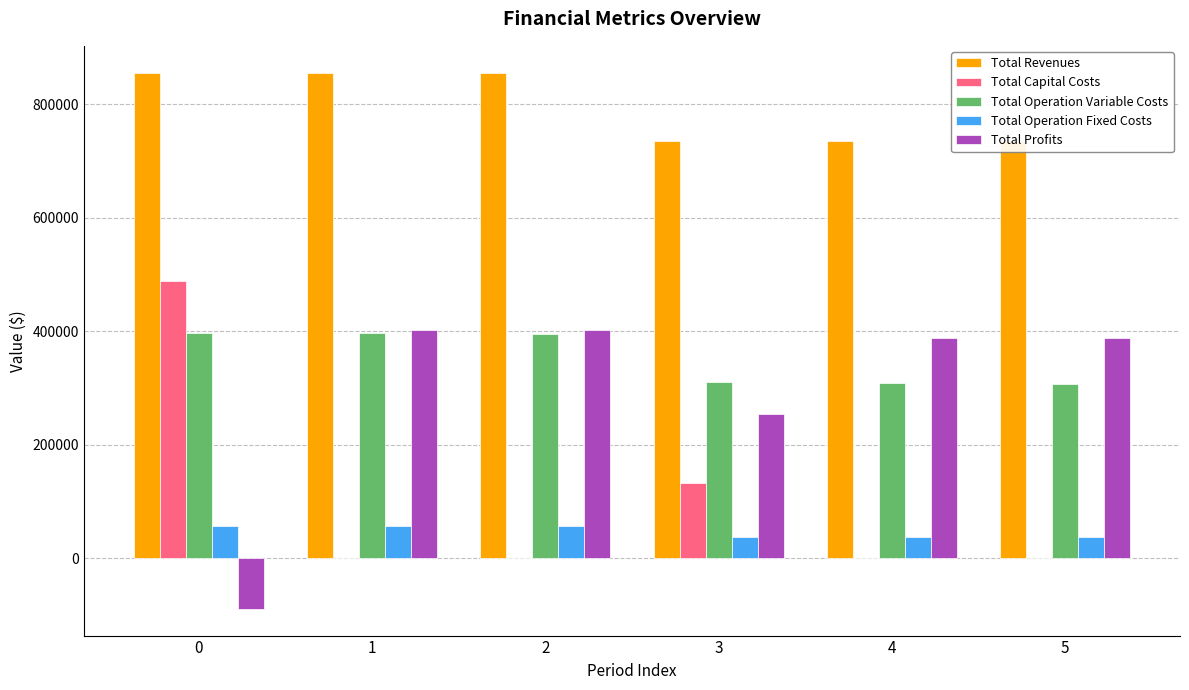

At how many categories does at least one series exceed 292189?

6